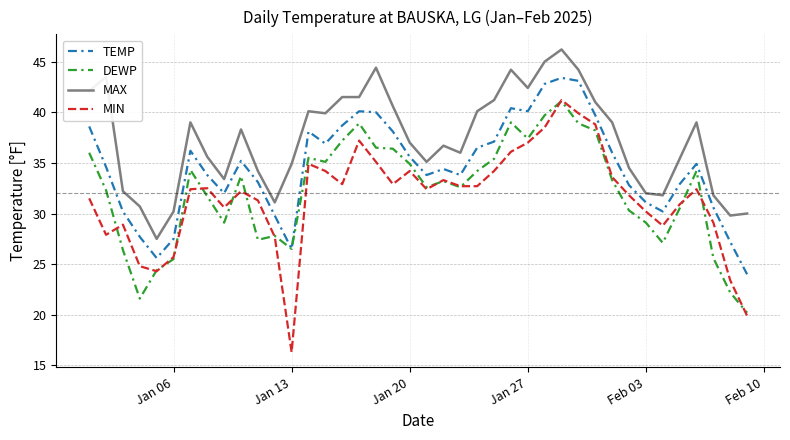

True or false: DEWP and MAX intersect in this chart.

False